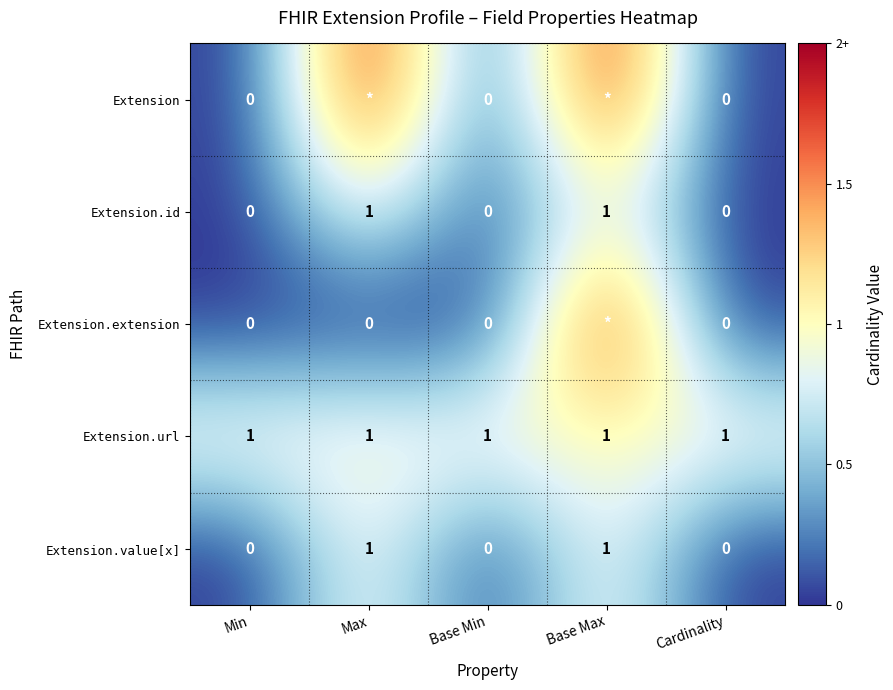

Is it true that Extension.value[x] equals 0 at Min?

True